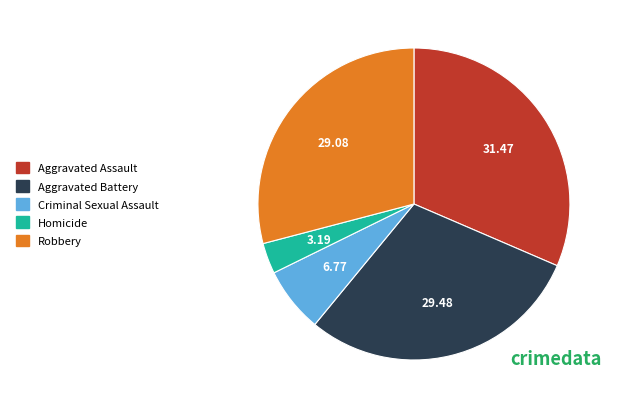

The Aggravated Battery slice represents 29% of the pie. True or false?

True